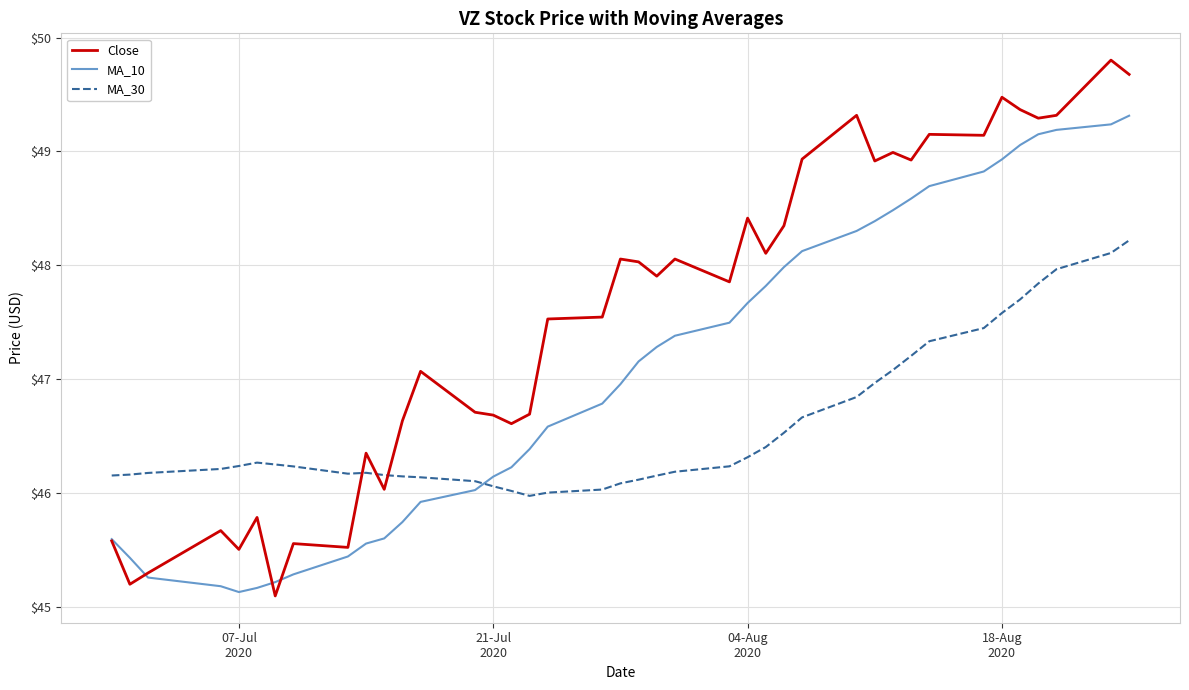

What is the smallest value displayed?

45.1